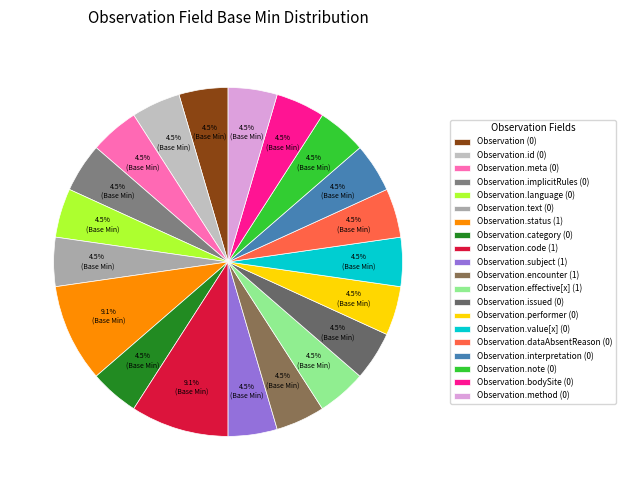

How many segments does this pie chart have?

20